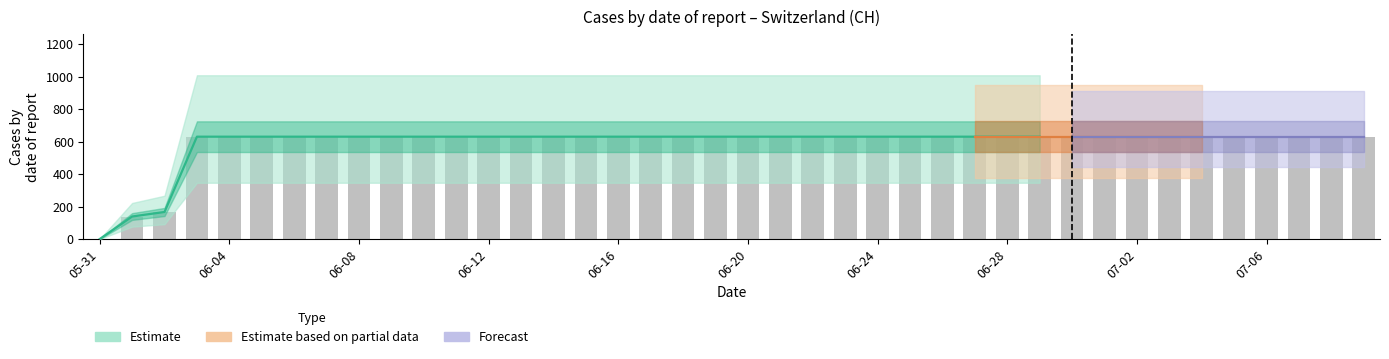

What is the value of the 3rd bar from the left?

167